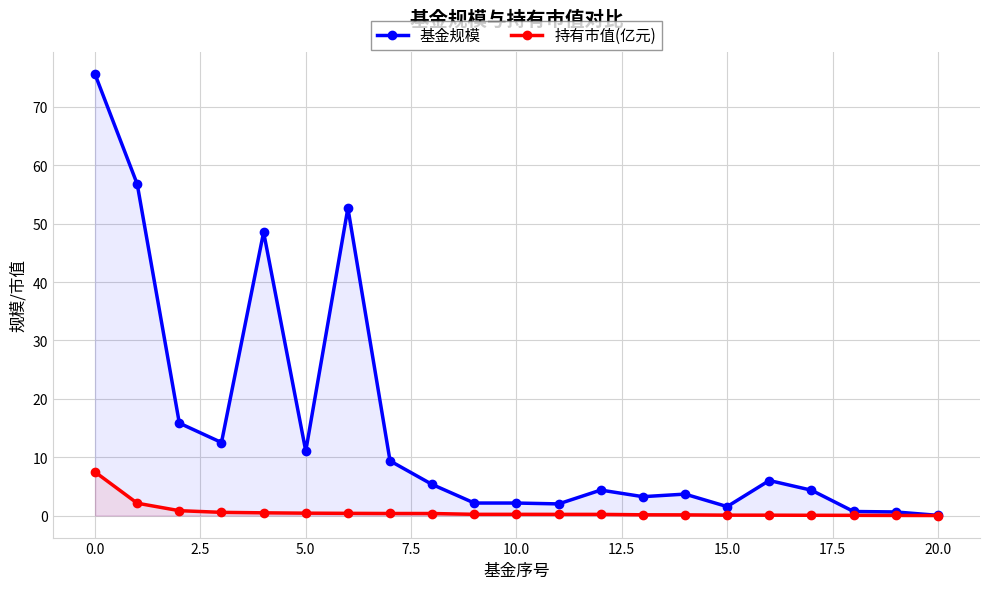

True or false: 基金规模 has a value of 11.1 at 5.0.

True